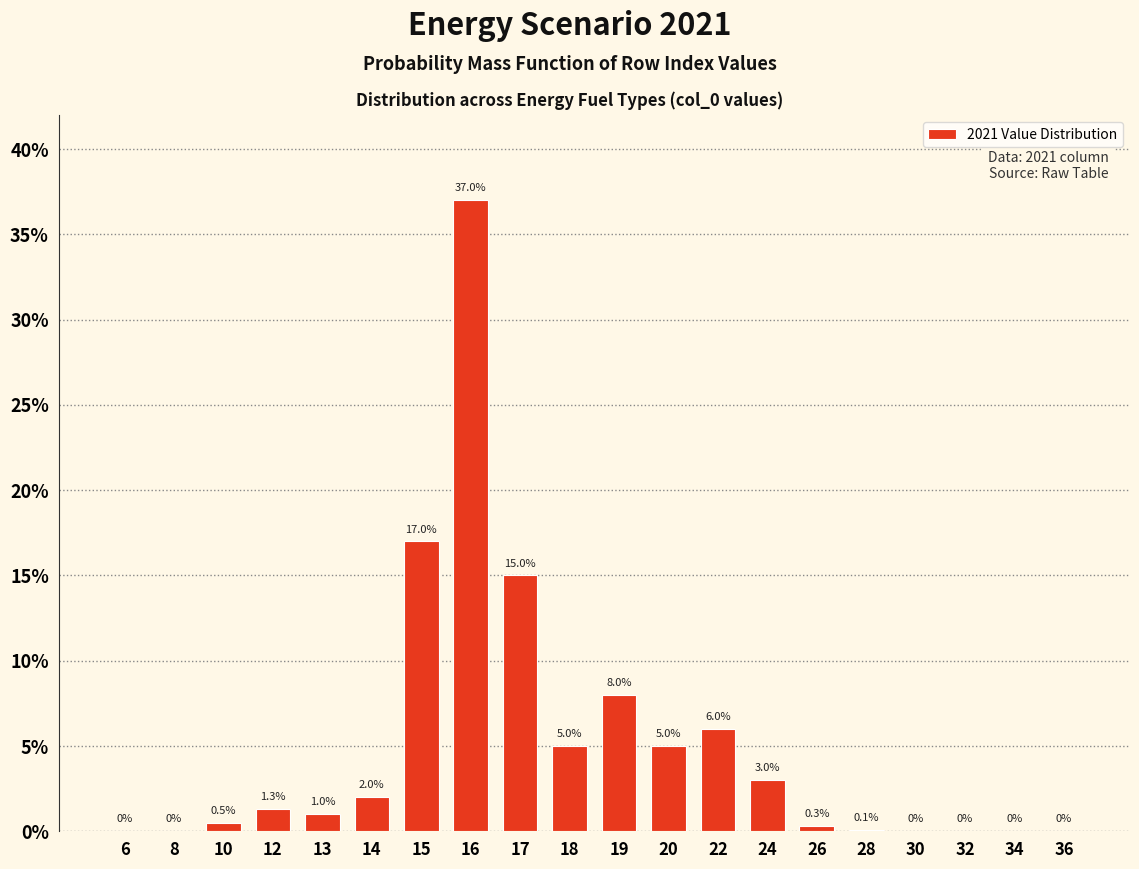

Reading right to left, transcribe all the data shown in this chart.

36=0.0	34=0.0	32=0.0	30=0.0	28=0.1	26=0.3	24=3.0	22=6.0	20=5.0	19=8.0	18=5.0	17=15.0	16=37.0	15=17.0	14=2.0	13=1.0	12=1.3	10=0.5	8=0.0	6=0.0